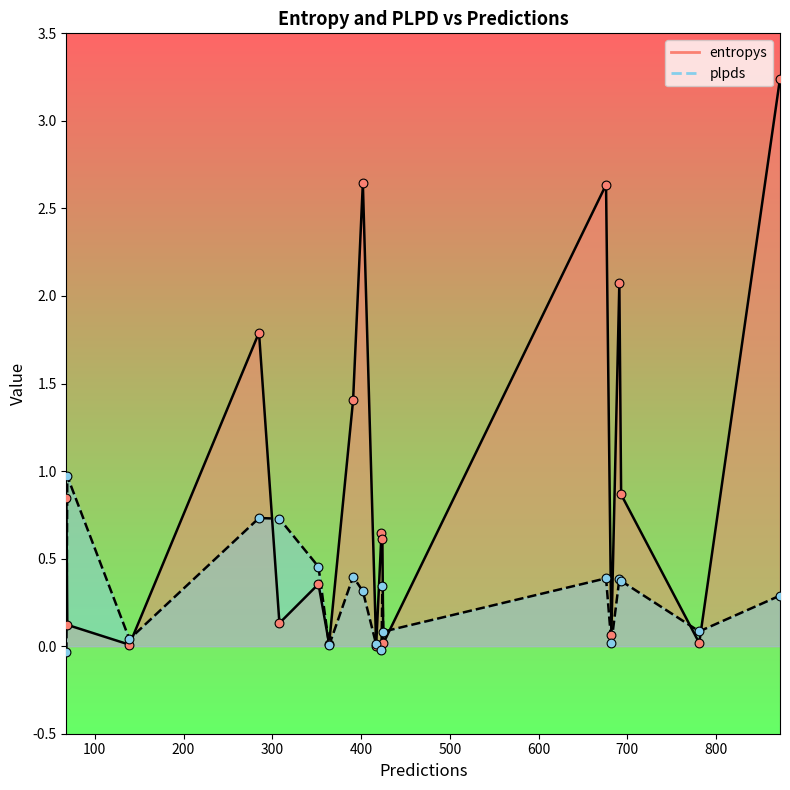

Is the value of entropys_line at 100 greater than the value of plpds_line at 12?

Yes